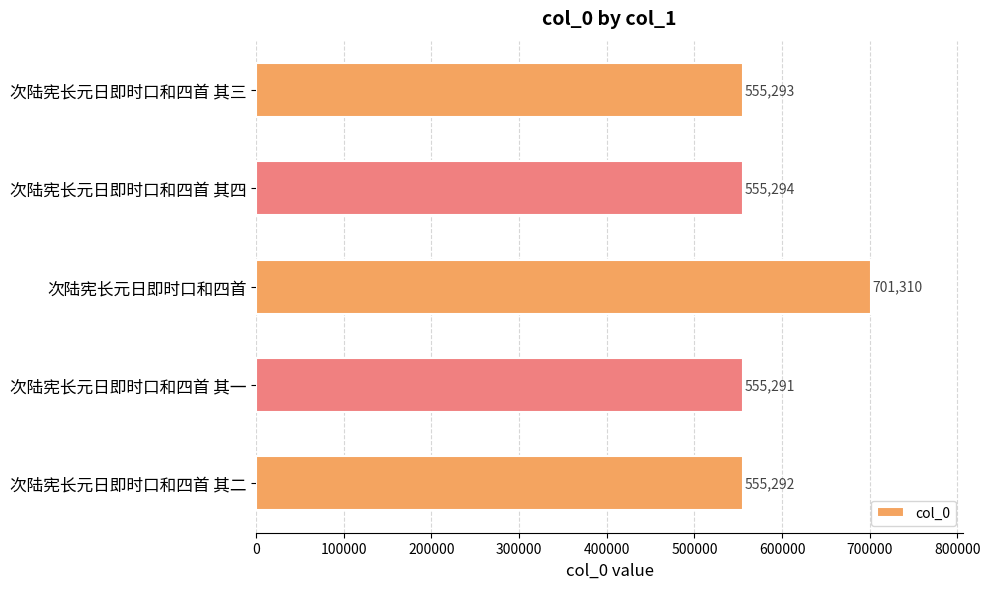

Count the number of data series in this chart.

1